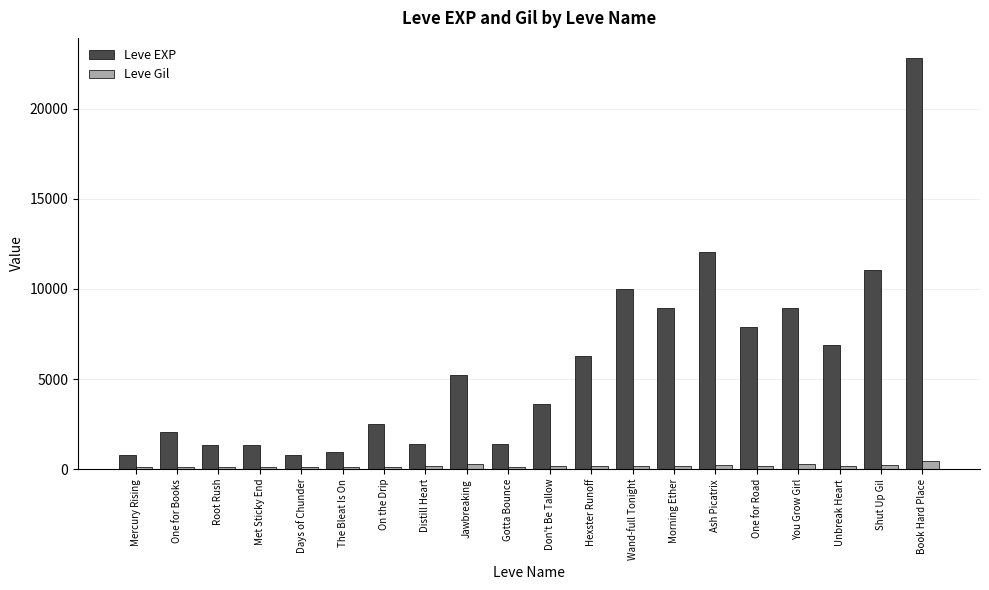

What is the lowest value of the Leve Gil series?

112